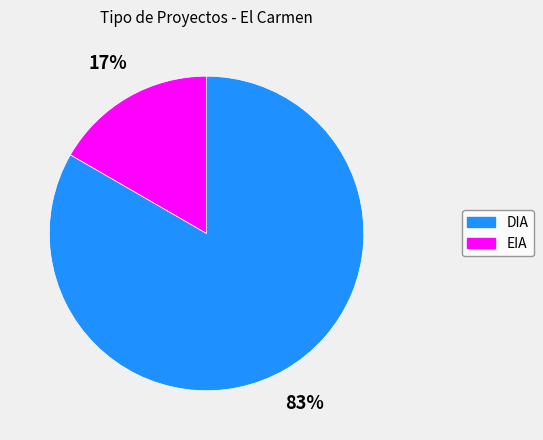

Which slice is the largest?

DIA